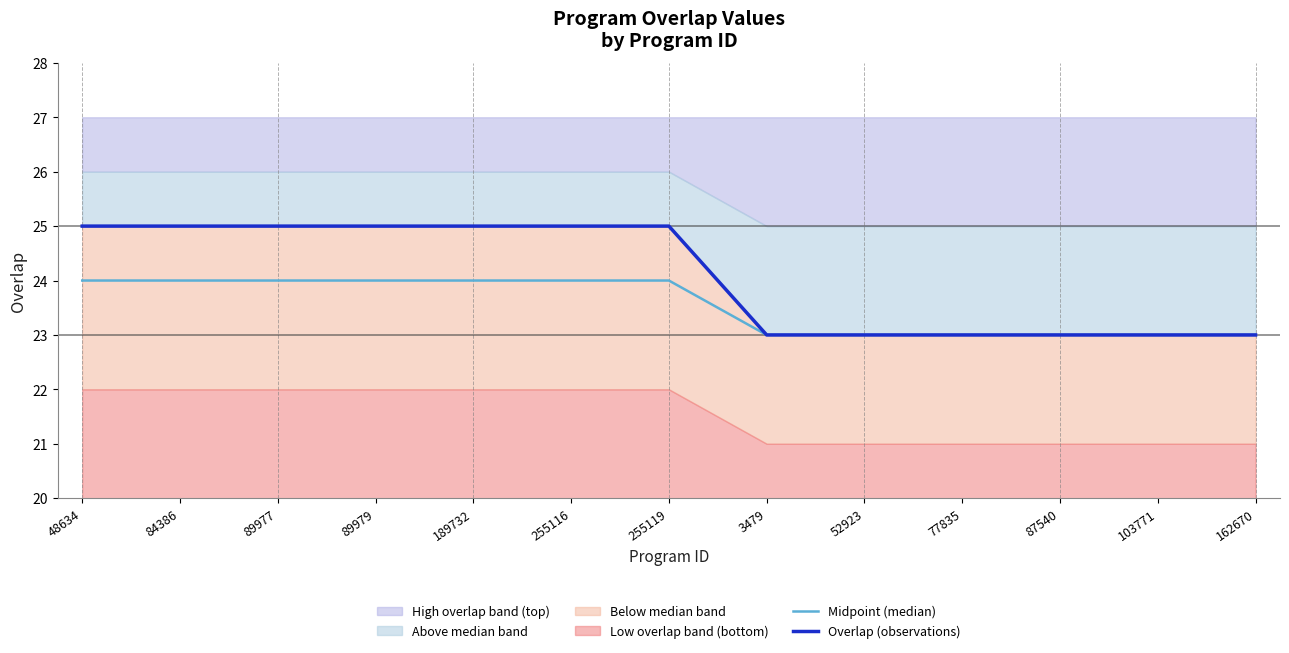

What is the greatest value displayed?

25.0